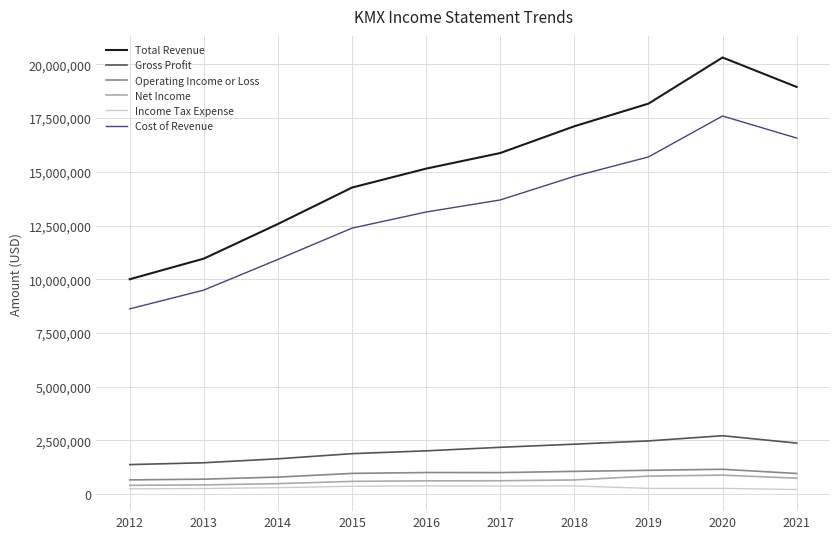

True or false: Total Revenue and Cost of Revenue cross at least once.

False